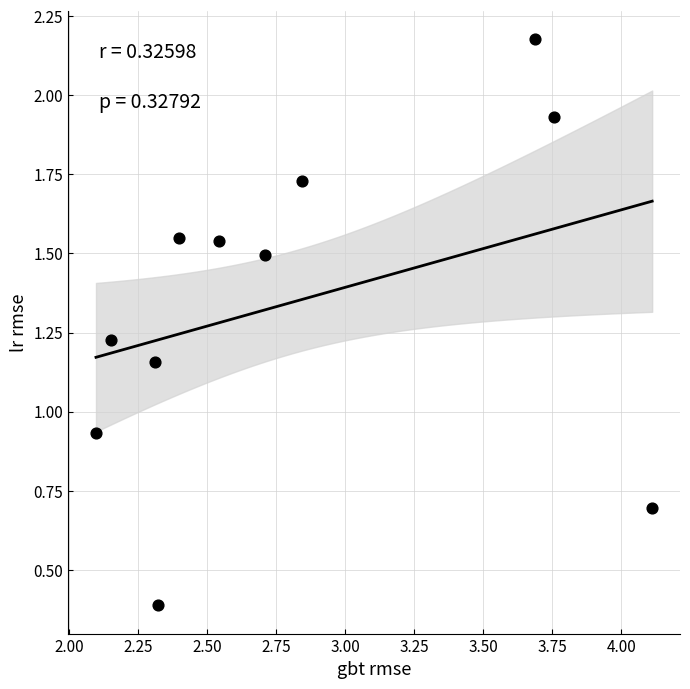

What is the range of X values (max minus min)?

2.0